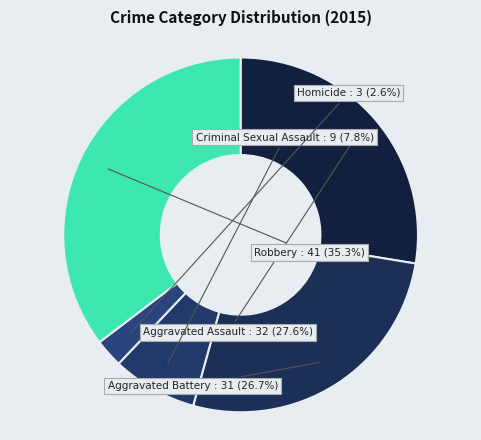

Which slice is the smallest?

Homicide